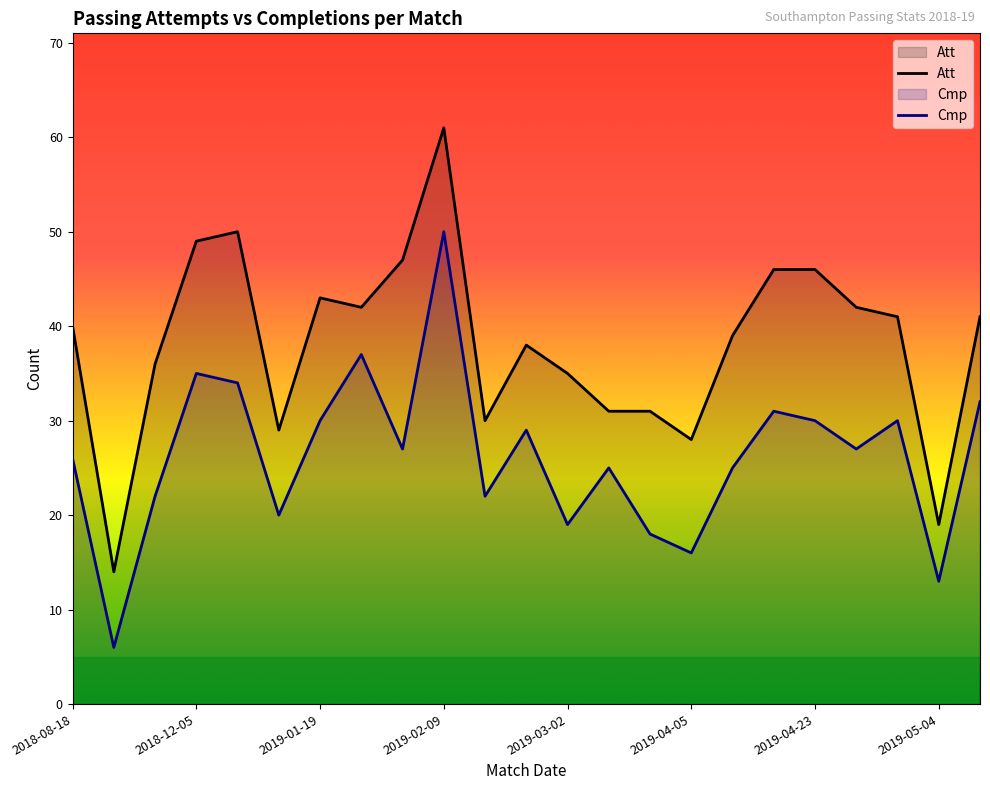

What is the difference between the maximum and minimum values in the Att series?

47